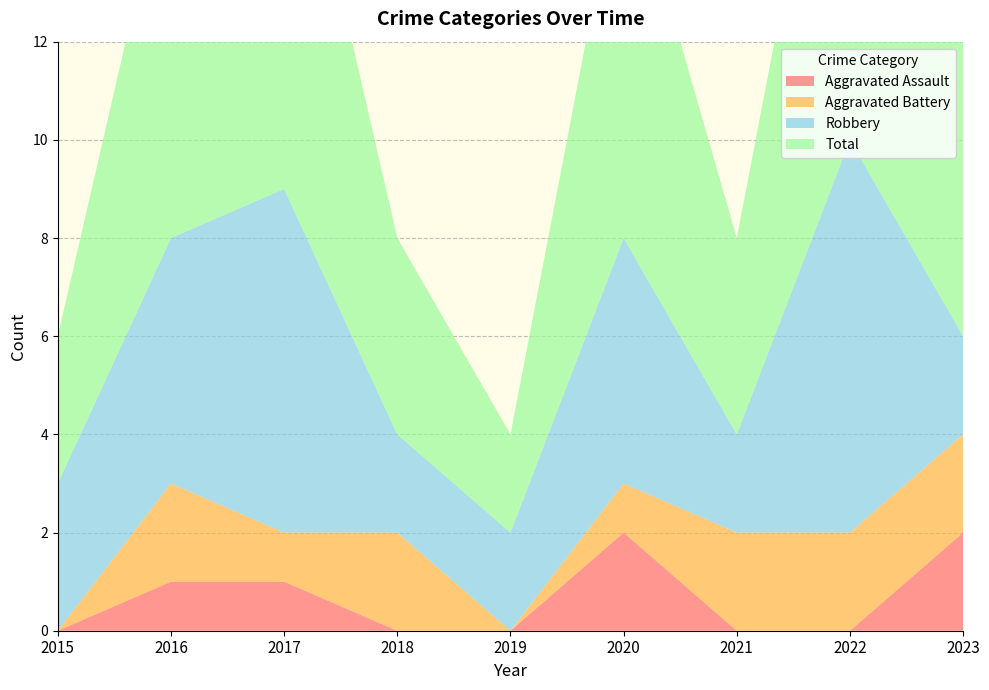

Reading right to left, extract all data points from this chart.

Aggravated Assault: 2023=2	2022=0	2021=0	2020=2	2019=0	2018=0	2017=1	2016=1	2015=0
Aggravated Battery: 2023=2	2022=2	2021=2	2020=1	2019=0	2018=2	2017=1	2016=2	2015=0
Robbery: 2023=2	2022=8	2021=2	2020=5	2019=2	2018=2	2017=7	2016=5	2015=3
Total: 2023=6	2022=10	2021=4	2020=8	2019=2	2018=4	2017=9	2016=8	2015=3